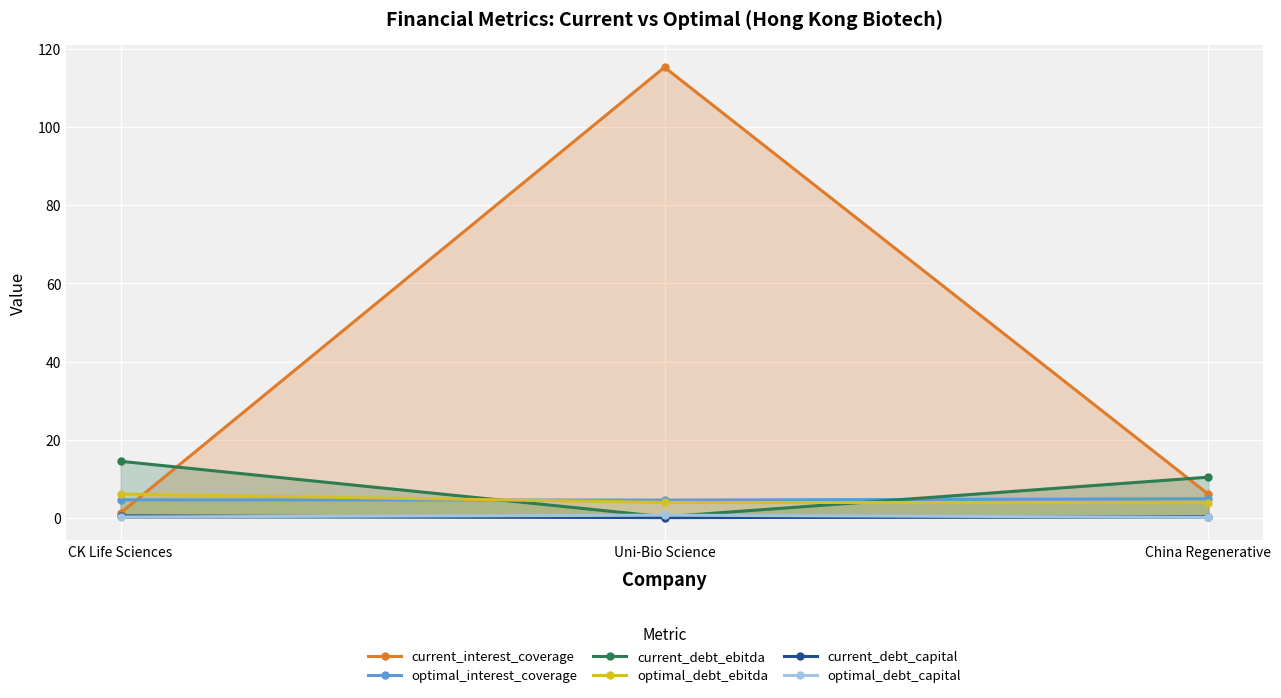

What is the label of the 1st point from the left?

CK Life Sciences